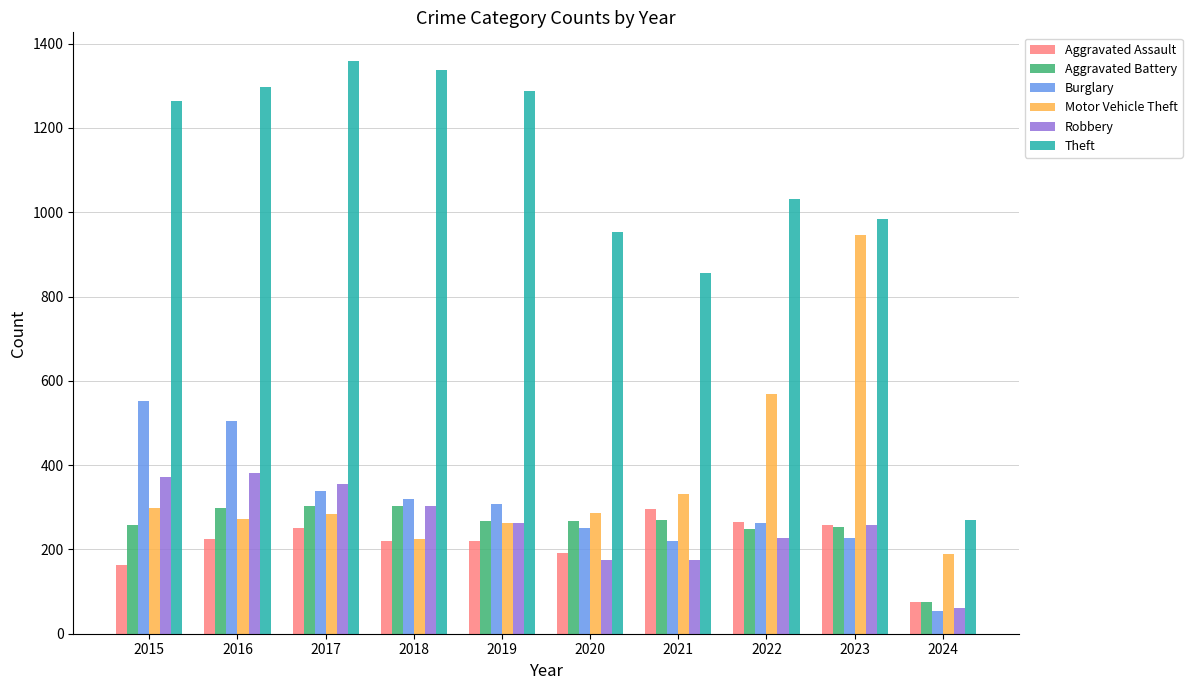

What is the spread (max minus min) of values at 2015?

1099